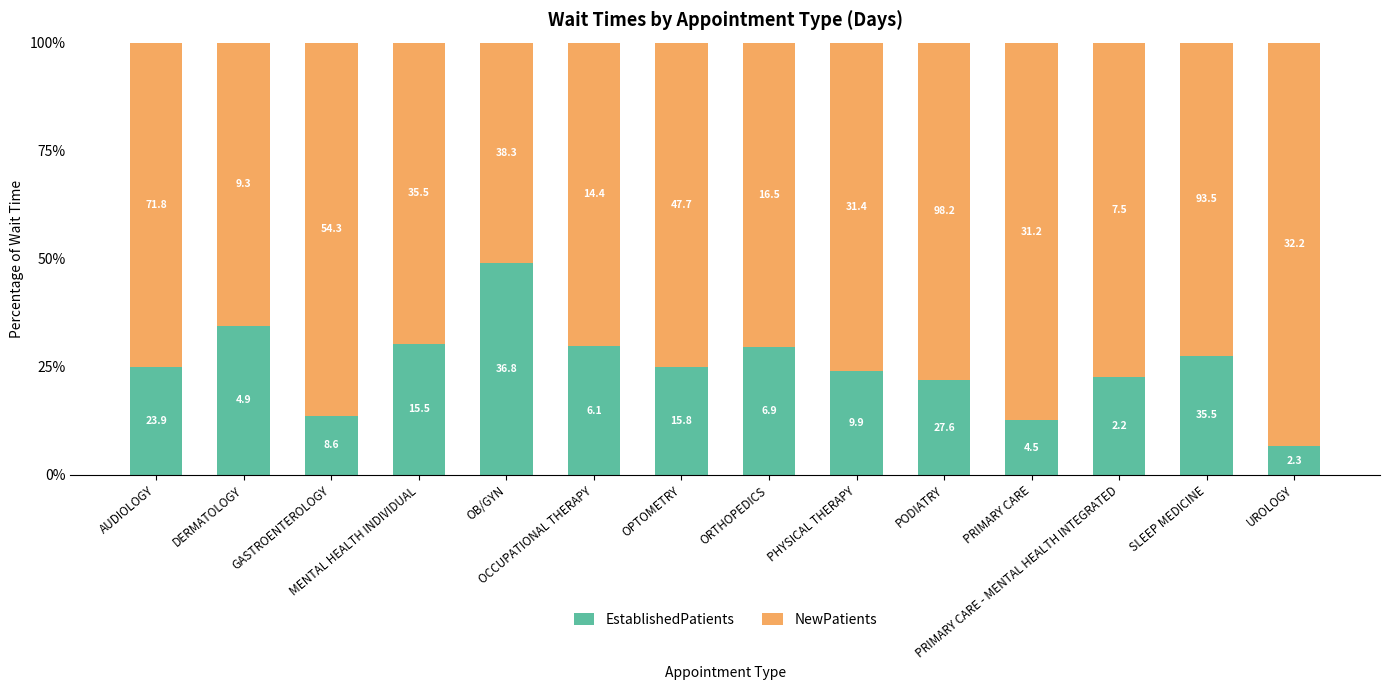

What are all the series names shown in the legend?

EstablishedPatients, NewPatients